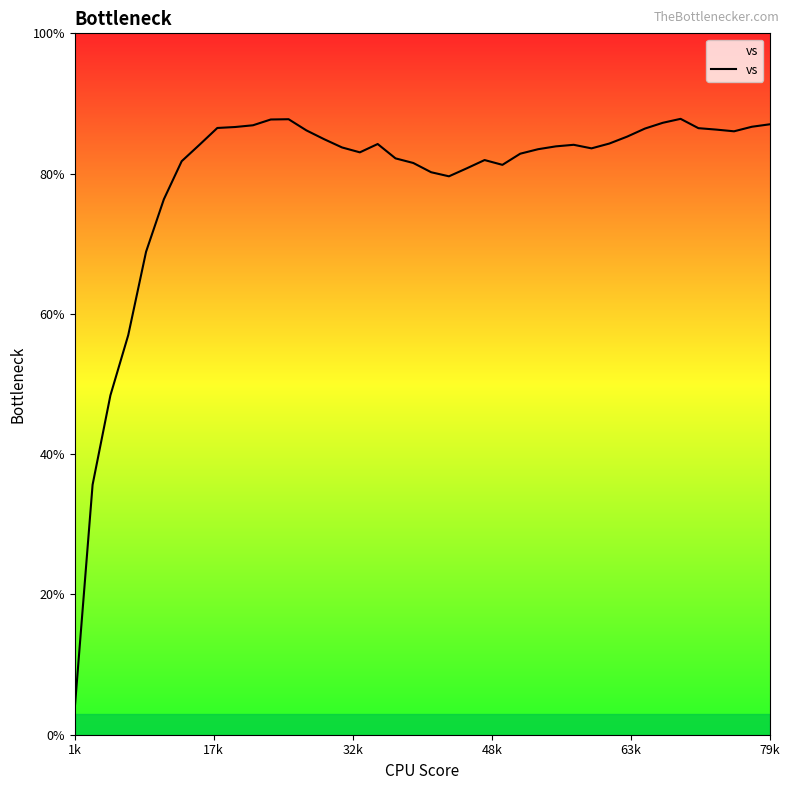

What is the minimum value shown in the chart?

3.8